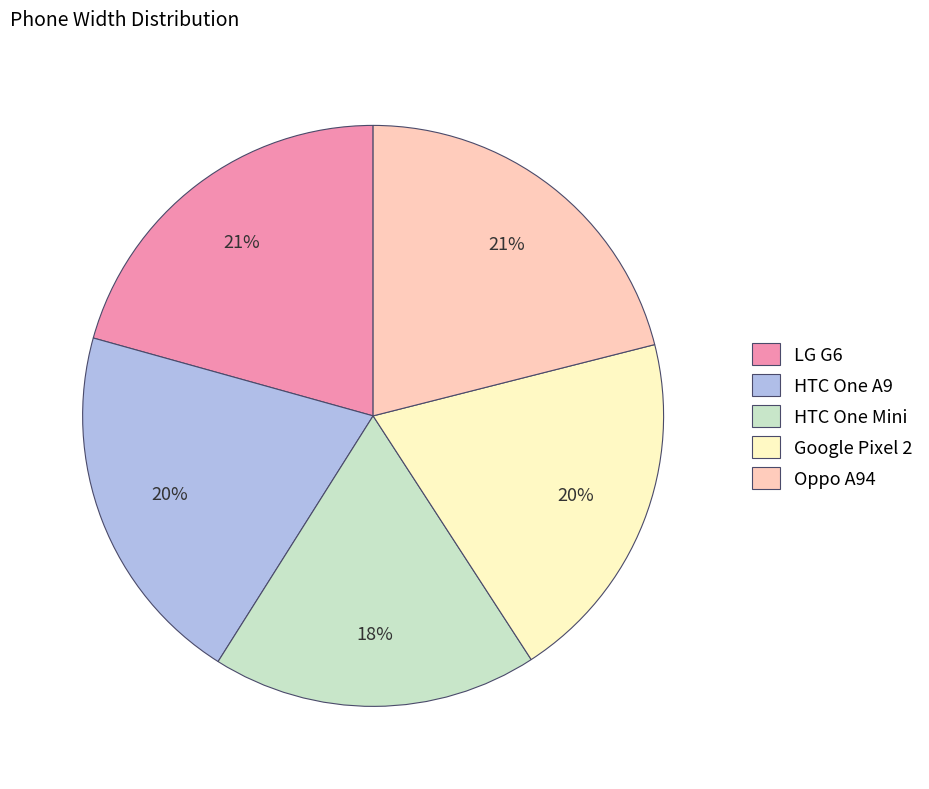

How many segments does this pie chart have?

5